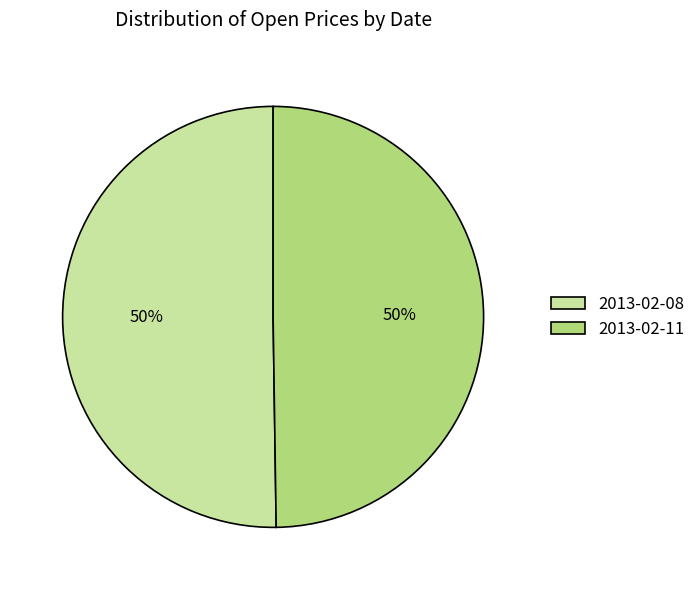

What percentage is the 2013-02-11 slice, to the nearest percent?

50%